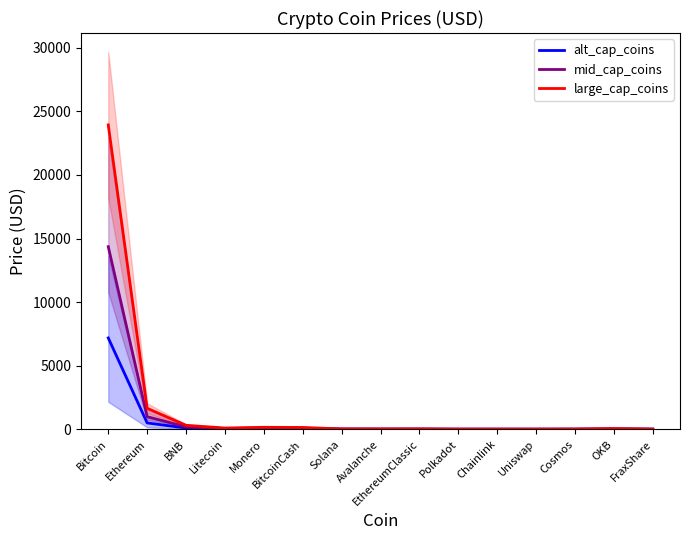

True or false: mid_cap_coins has more than 0 points higher than both neighbors.

True